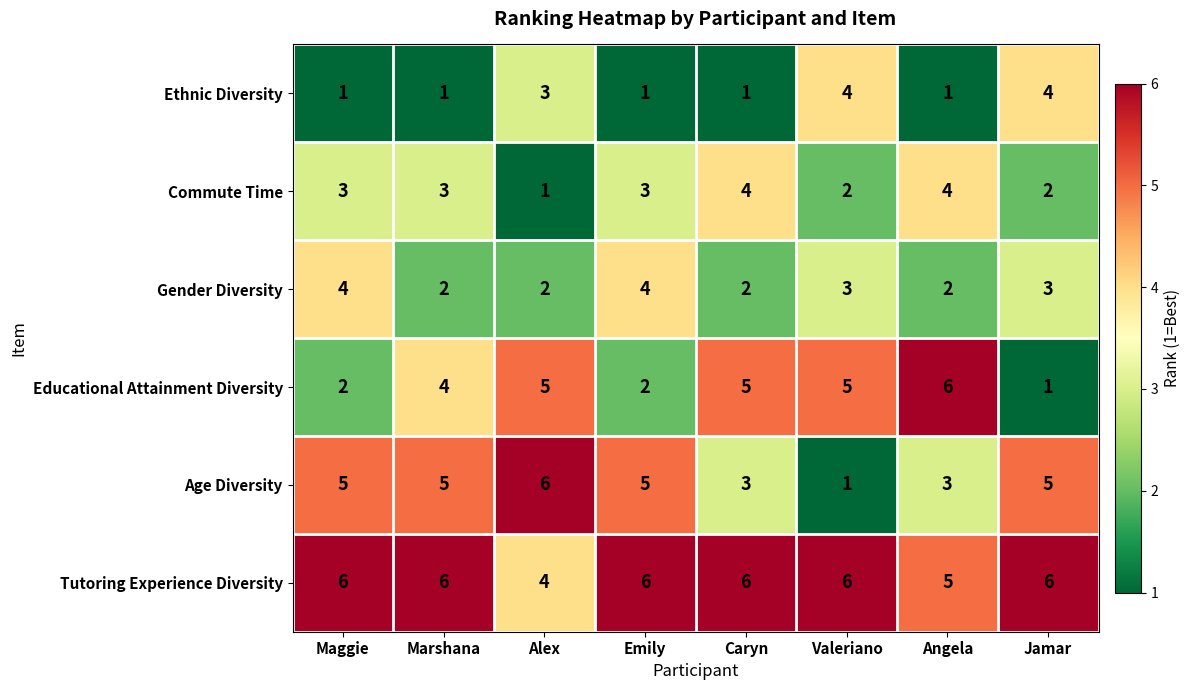

What is the sum of the Ethnic Diversity values at Jamar and Maggie?

5